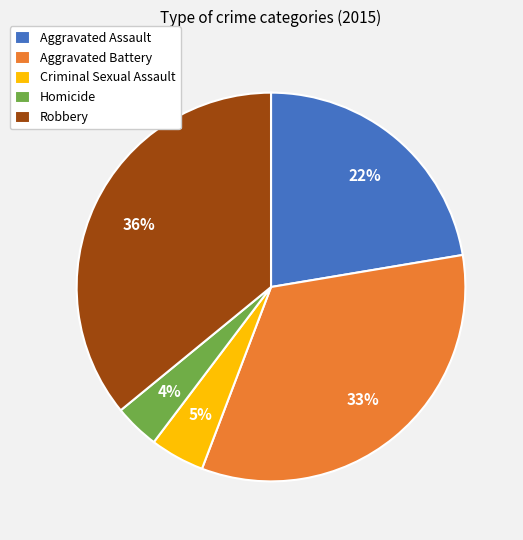

Which category has the biggest portion of the pie?

Robbery